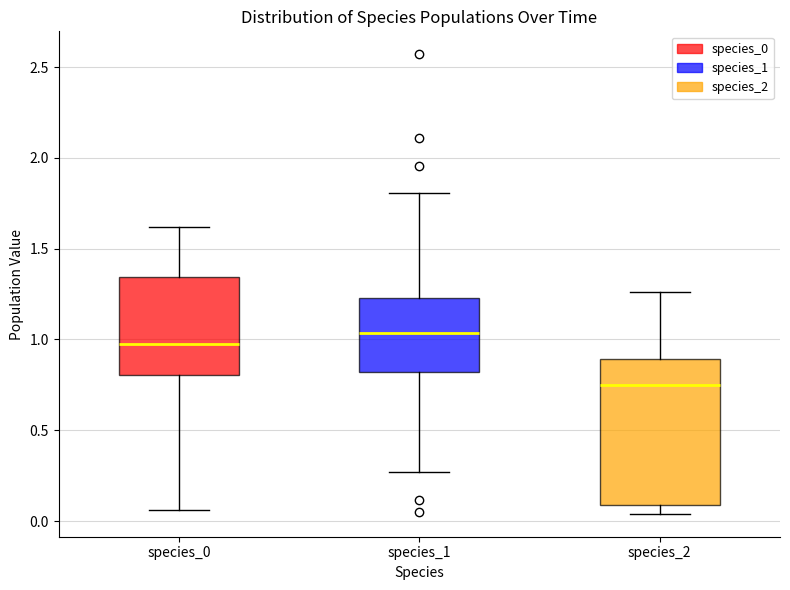

Reading left to right, read every box against the y-axis: the position of its median line, the range the box covers, and the ends of its whiskers. The values are not printed on the chart, so give them approximately, as read against the axis.

species_0: median 0.95, box 0.80 to 1.35, whiskers 0.05 to 1.60
species_1: median 1.05, box 0.80 to 1.25, whiskers 0.25 to 1.80
species_2: median 0.75, box 0.10 to 0.90, whiskers 0.05 to 1.25